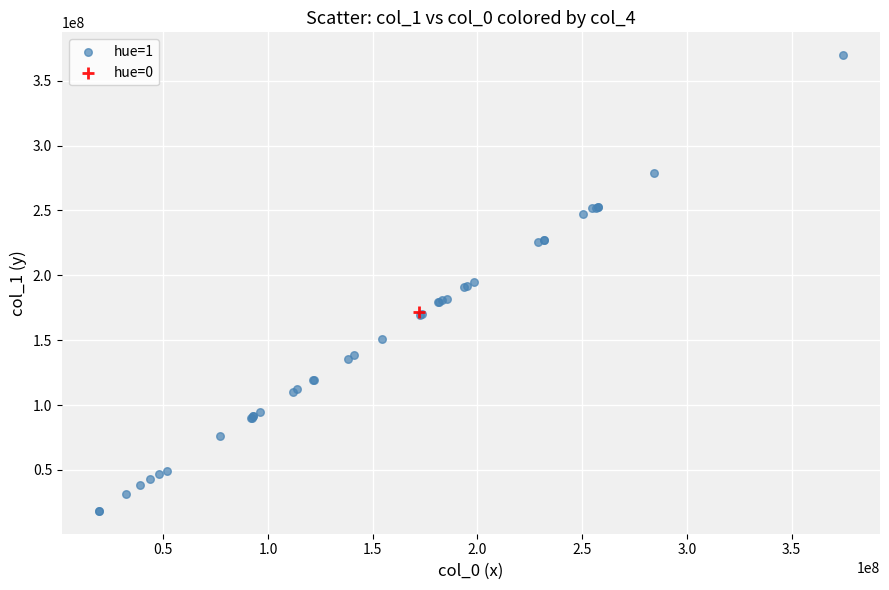

What are all the series names shown in the legend?

hue=1, hue=0